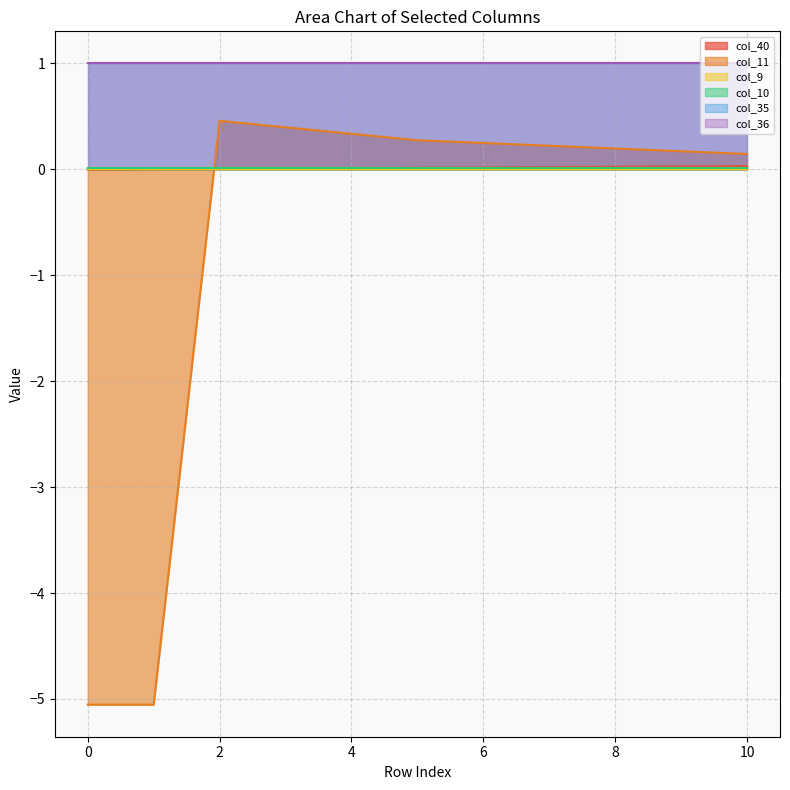

At how many categories does at least one series exceed -1?

11